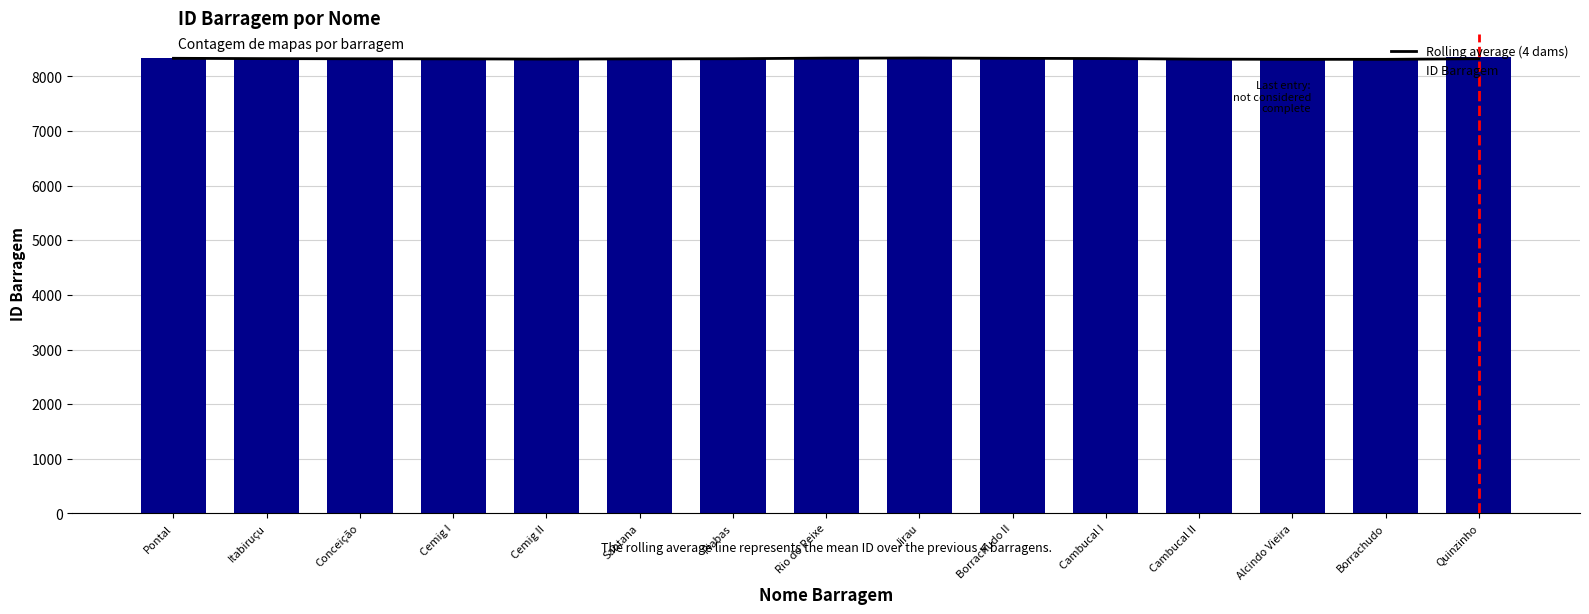

List the series in order of their peak value, lowest first.

Rolling average (4 dams), ID Barragem